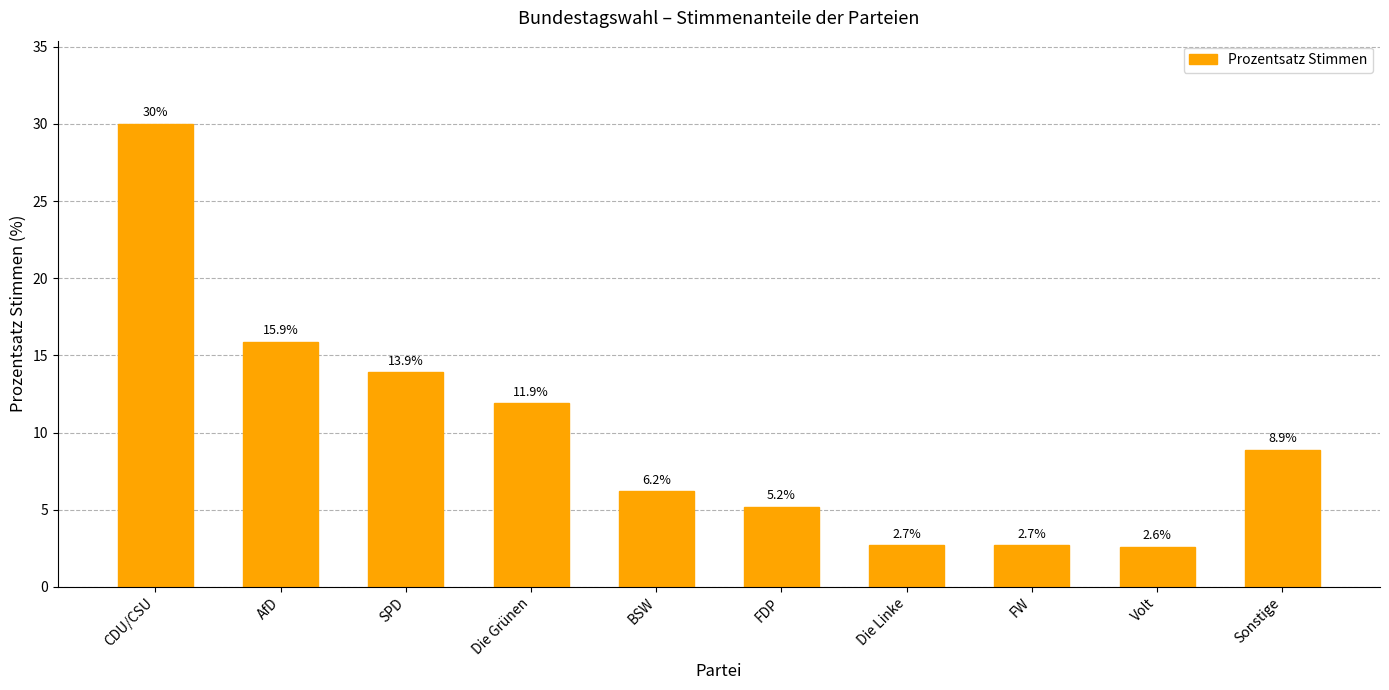

What is the change in value from AfD to SPD?

-2.0